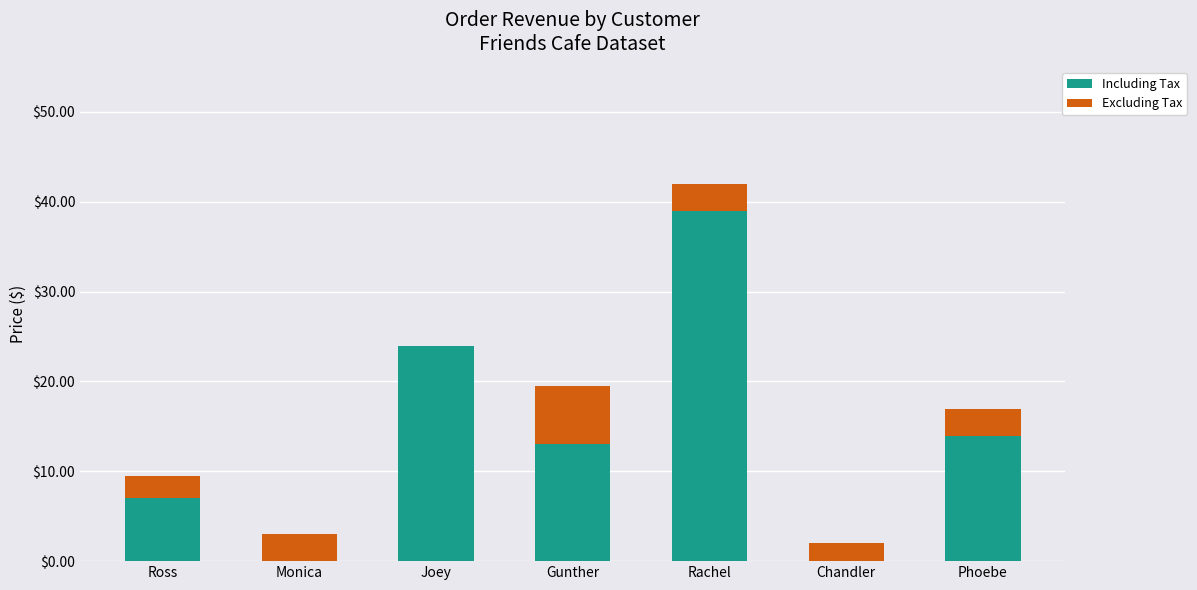

What is the sum of the Including Tax values at Rachel and Phoebe?

52.9